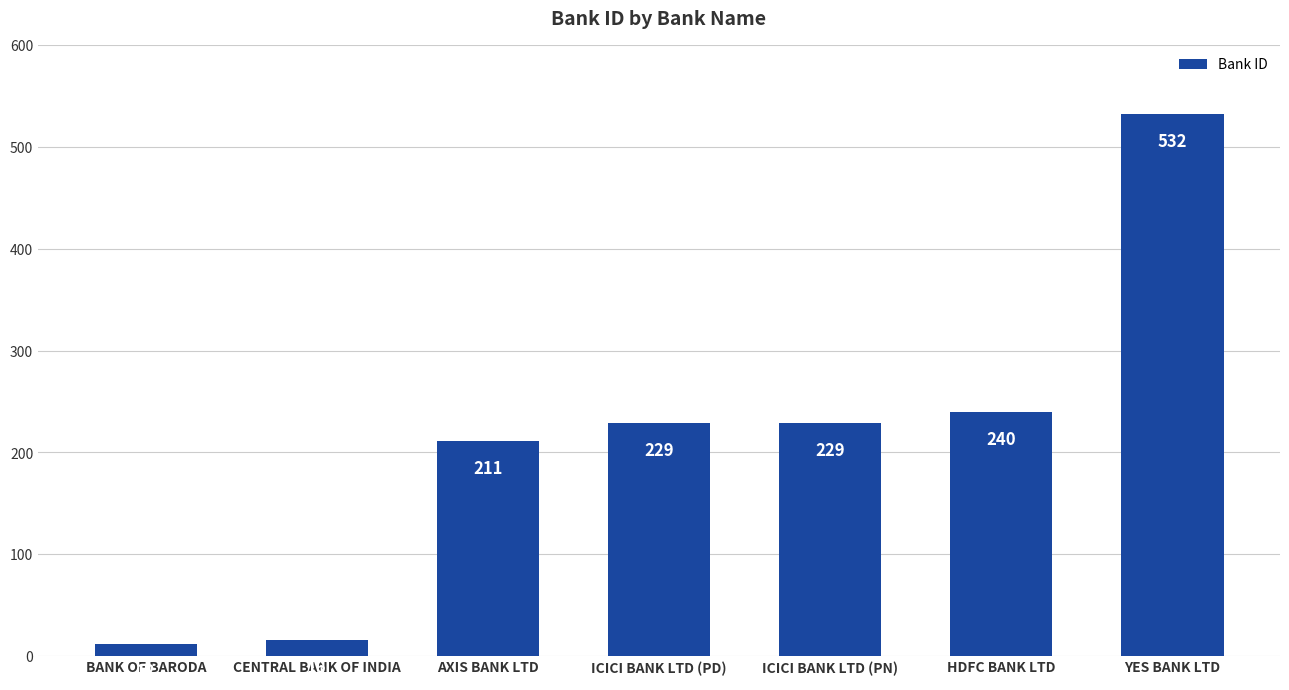

Which has a higher value, YES BANK LTD or AXIS BANK LTD?

YES BANK LTD